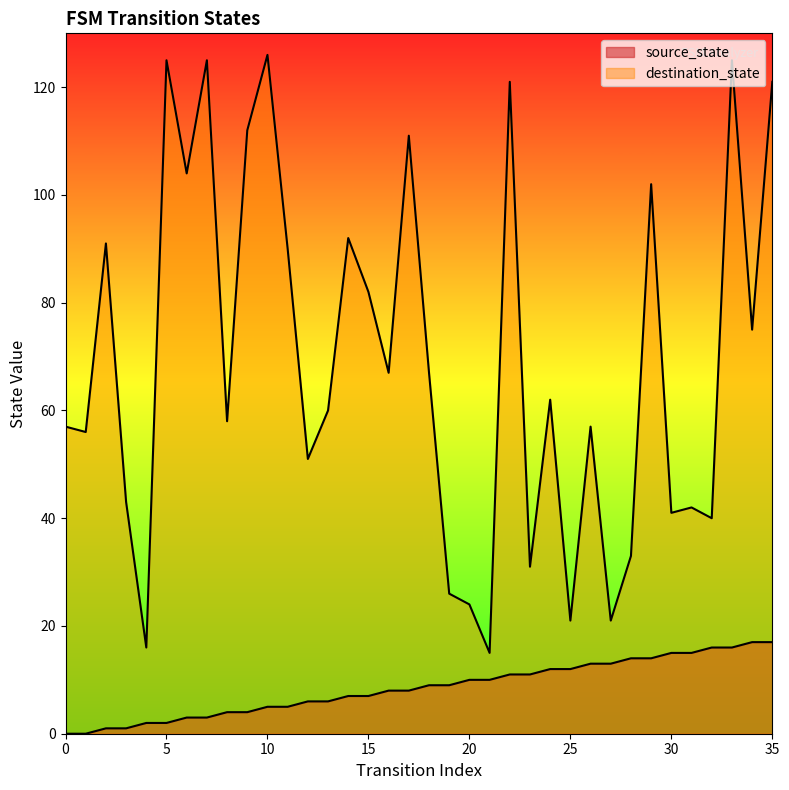

What is the value of the source_state point at the 31st from the left?

15